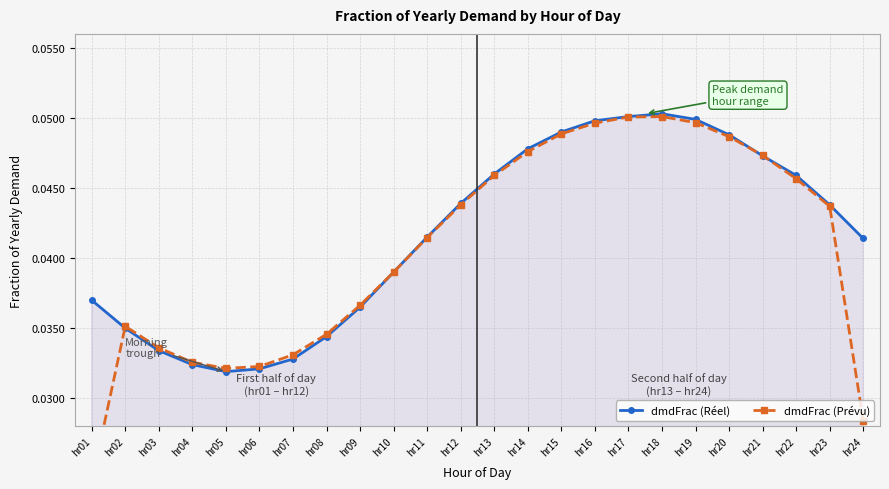

Rank the categories by dmdFrac (Réel) value from highest to lowest.

hr18, hr17, hr19, hr16, hr15, hr20, hr14, hr21, hr13, hr22, hr12, hr23, hr11, hr24, hr10, hr01, hr09, hr02, hr08, hr03, hr07, hr04, hr06, hr05